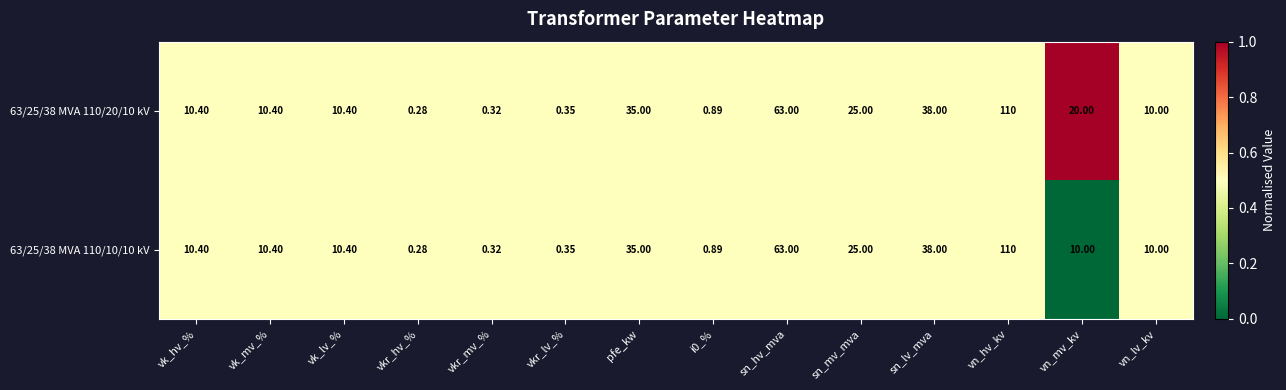

At which category is the sum across all series the highest?

vn_hv_kv